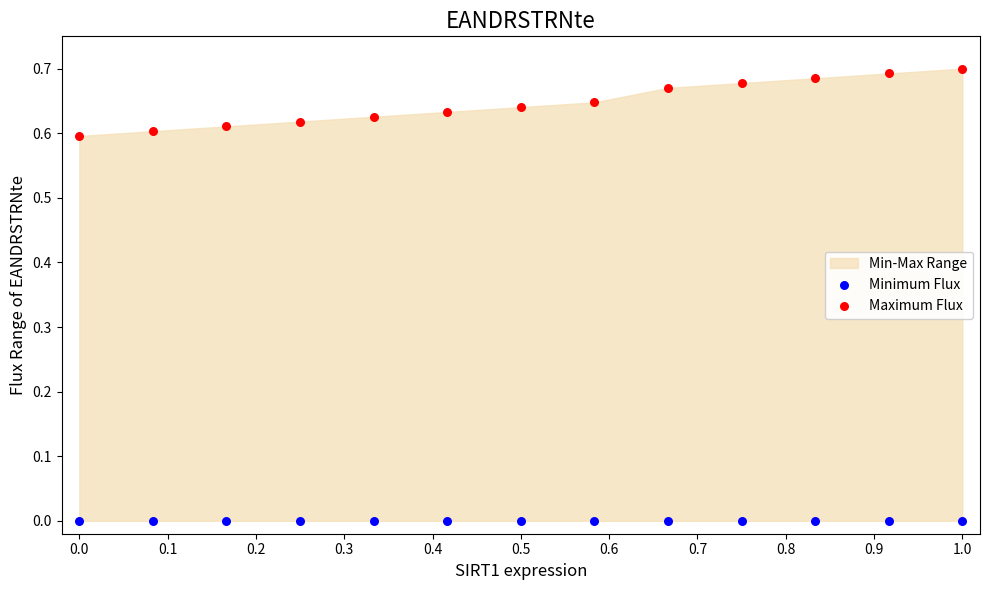

Which series contains the highest Y value?

Maximum Flux